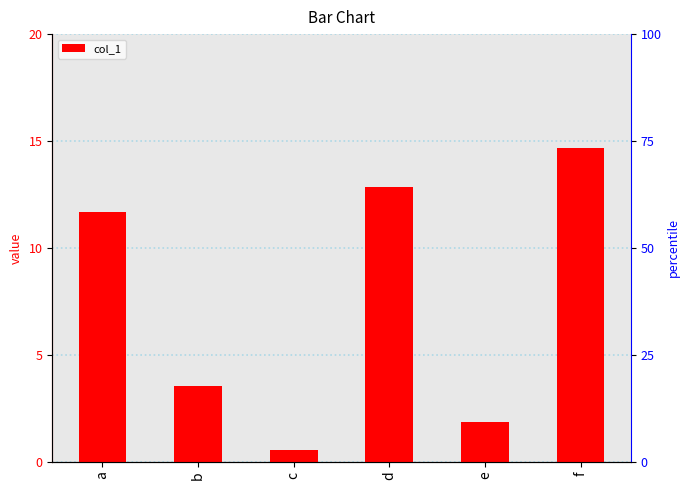

The chart shows a value of 3.1 at e. True or false?

False